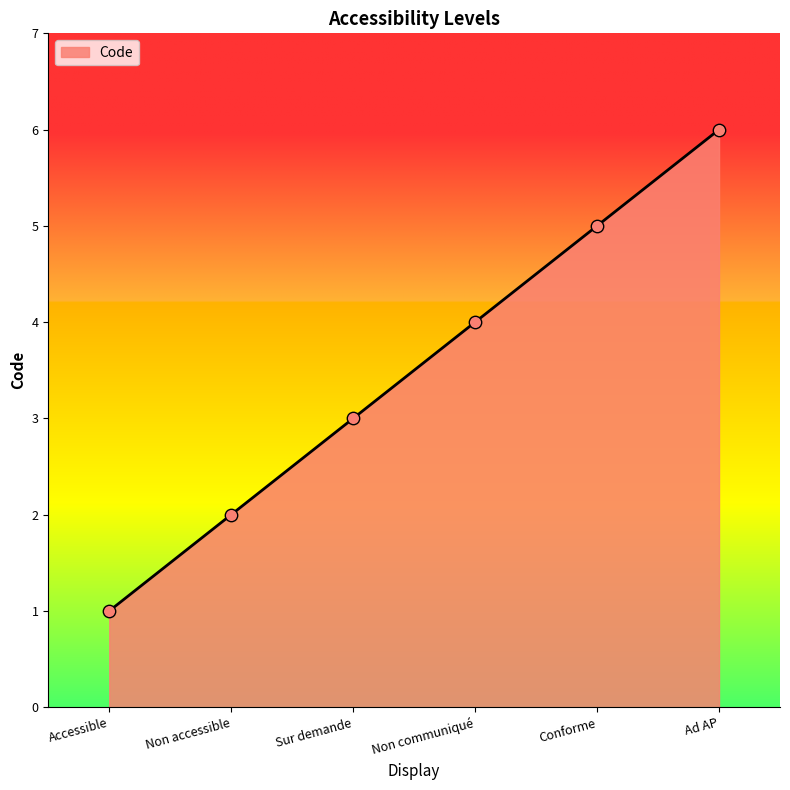

What is the change in value from Accessible to Conforme?

+4